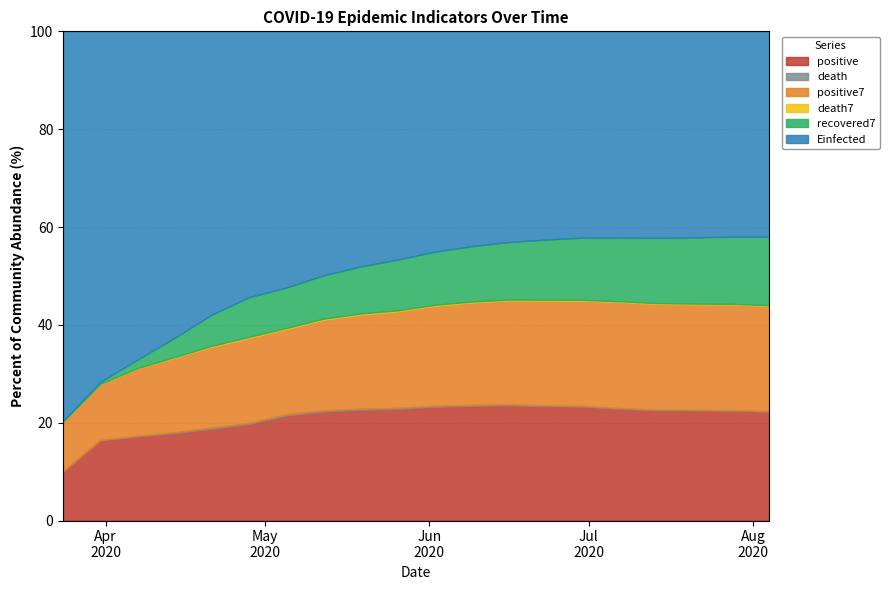

True or false: Einfected and positive cross at least once.

False